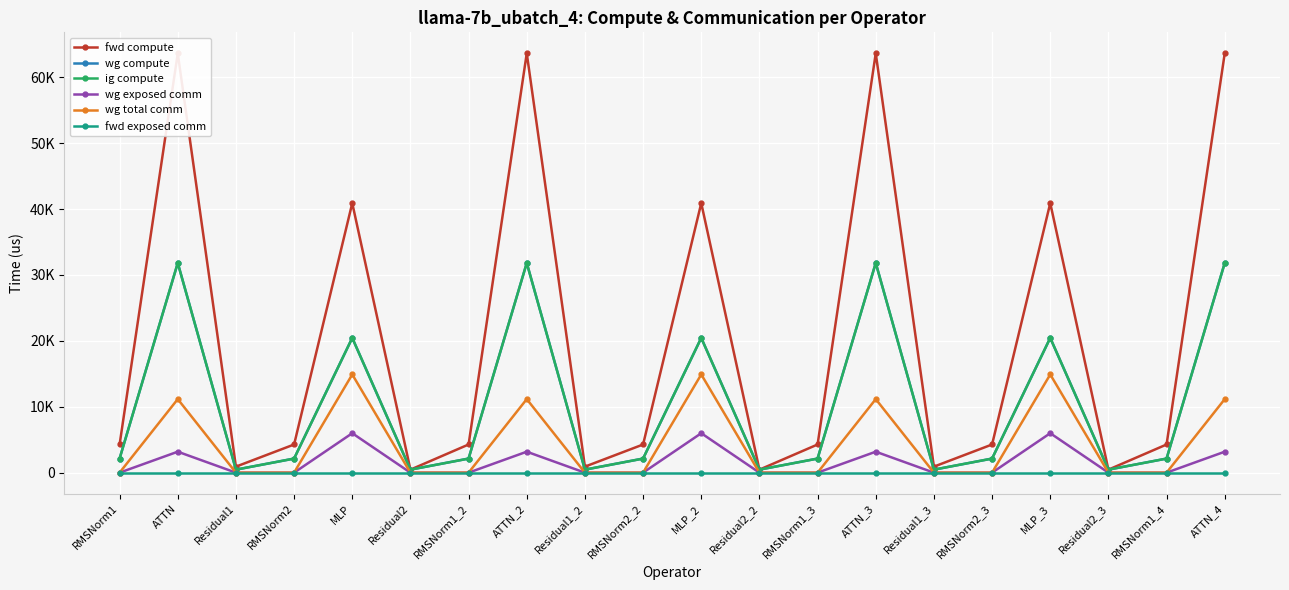

Which category has the highest value in the fwd exposed comm series?

RMSNorm1